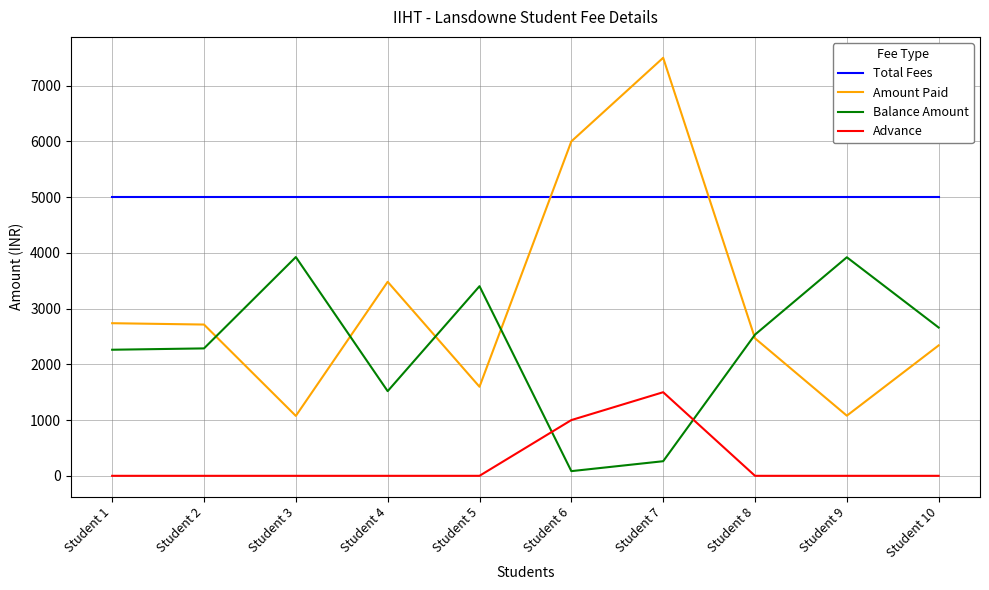

What is the average value of the Advance series?

250